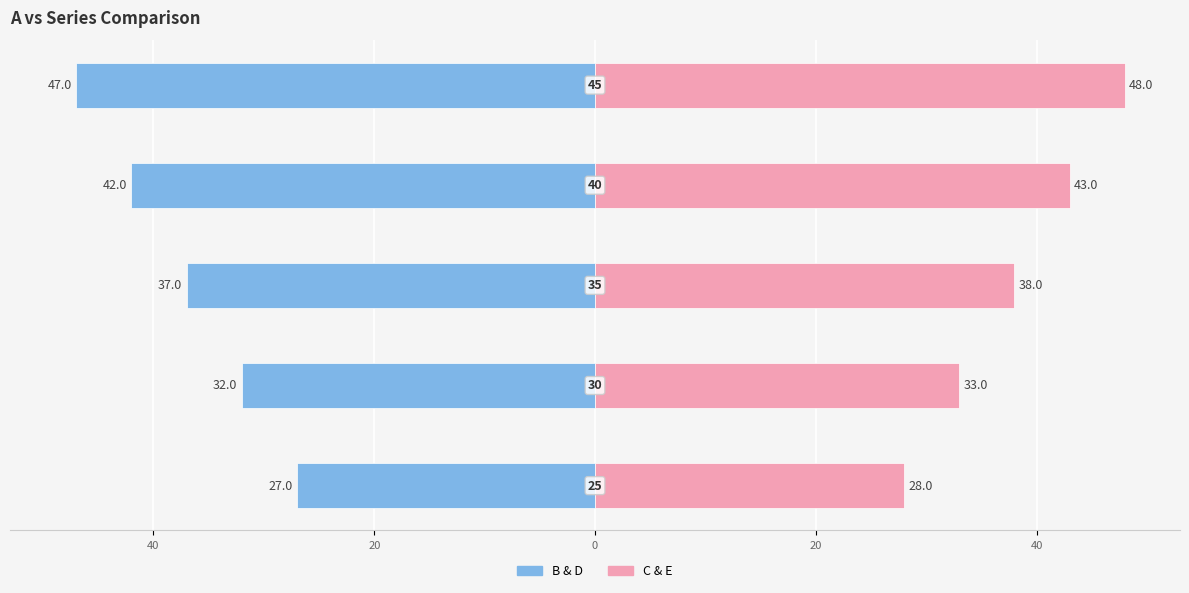

How many groups of bars are there?

5